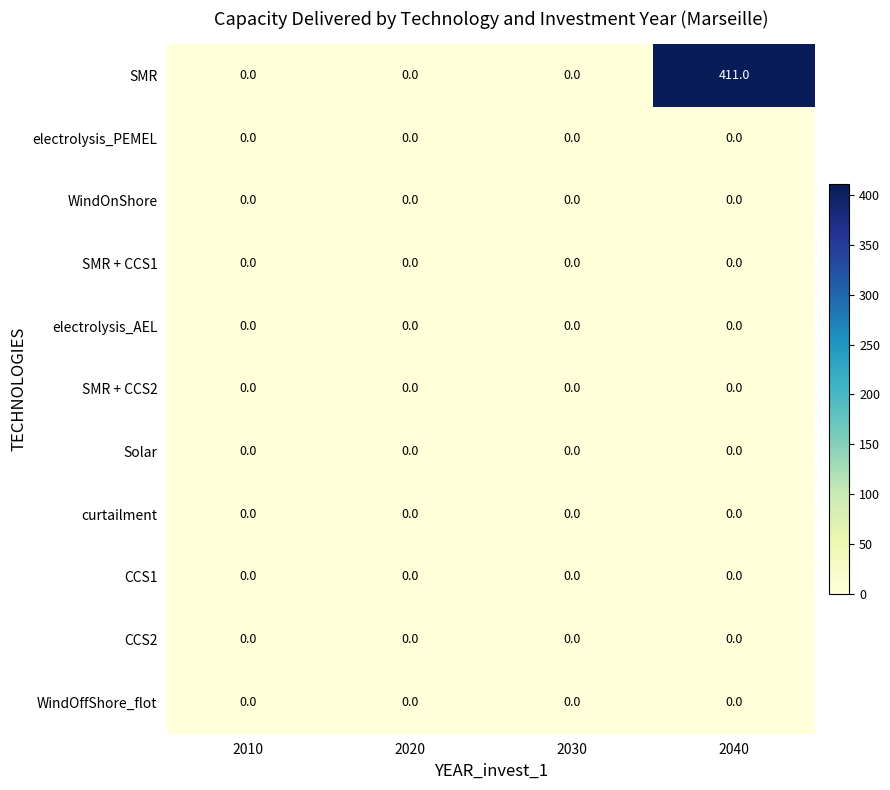

The value of CCS2 at 2020 is 0. True or false?

True